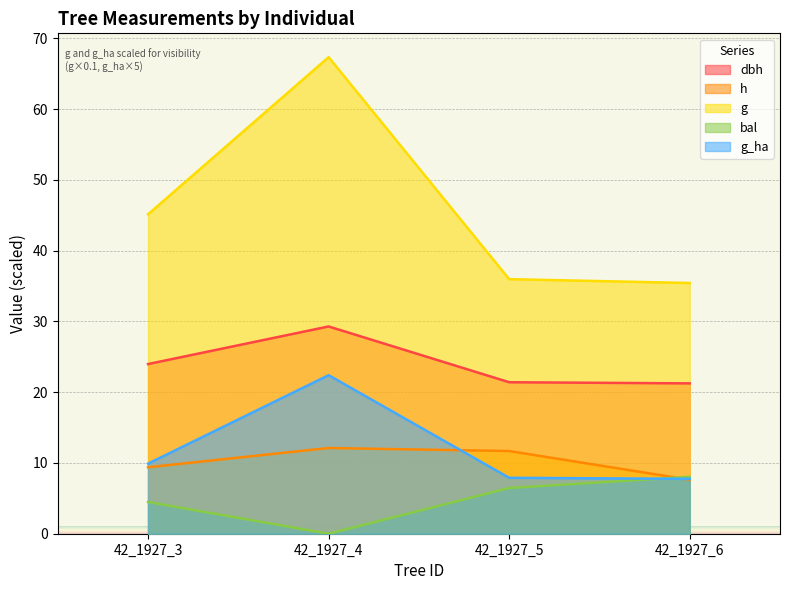

True or false: bal has a value of 4.5 at 42_1927_3.

True